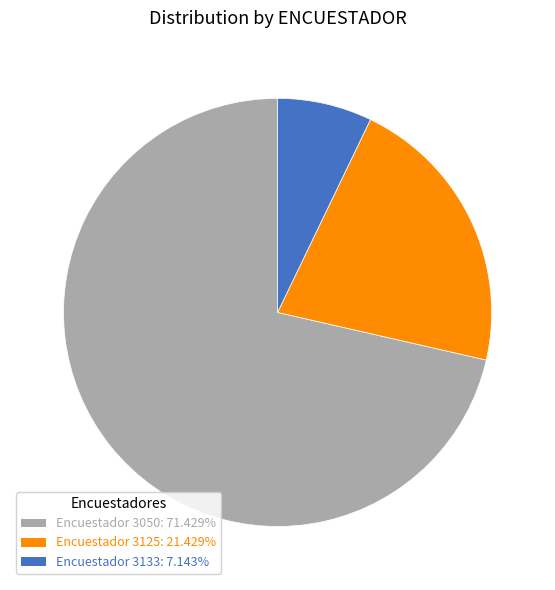

Is there any slice that represents more than half of the pie?

Yes